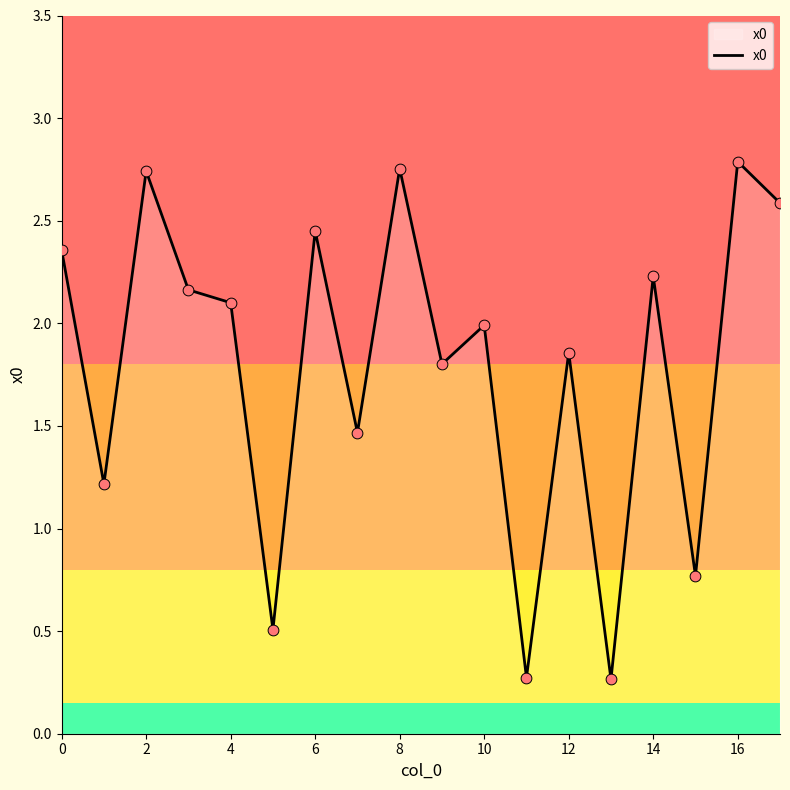

What is the difference between the maximum and minimum values?

2.5